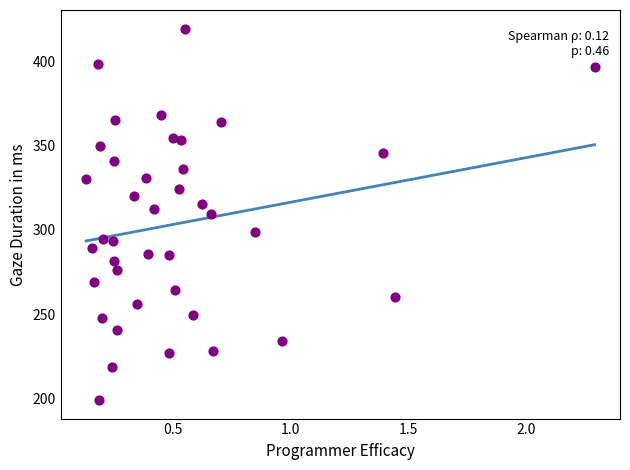

What is the range of X values (max minus min)?

2.2